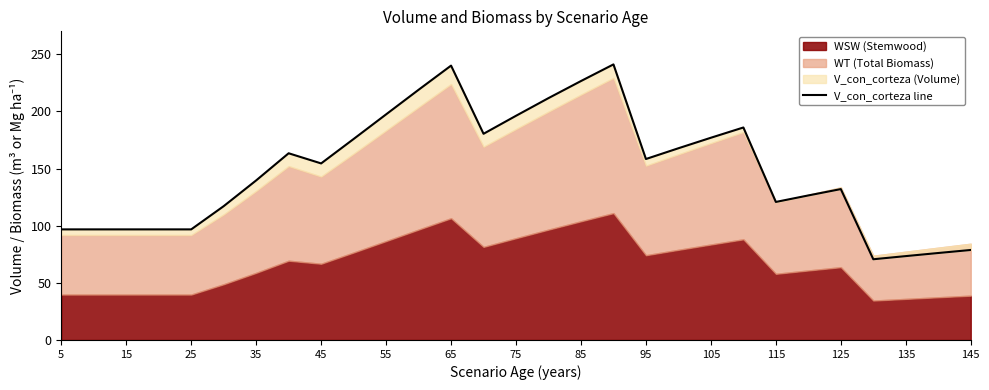

Reading left to right, what are all the values shown in this chart?

96.8	96.8	96.8	96.8	96.8	117.1	139.6	163.3	154.4	175.8	197.4	218.9	240.0	180.4	196.1	211.6	226.5	241.1	158.3	167.7	176.9	185.9	120.8	126.4	132.0	70.6	73.4	76.1	78.7